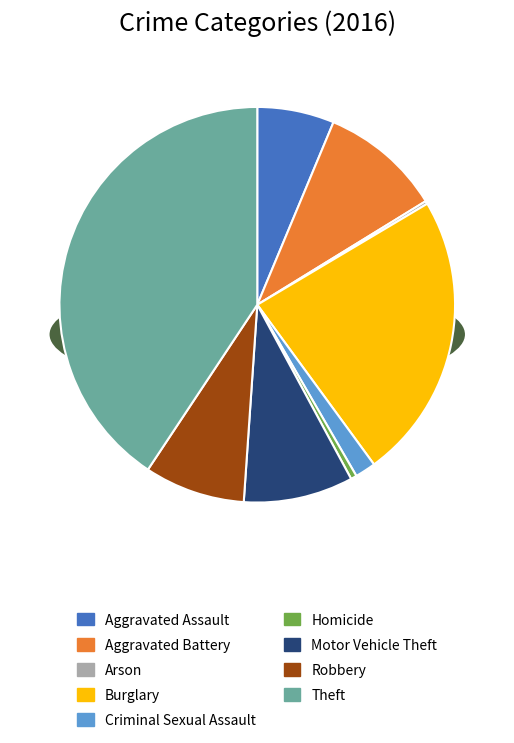

To the nearest percent, what percentage of the pie is Theft?

41%